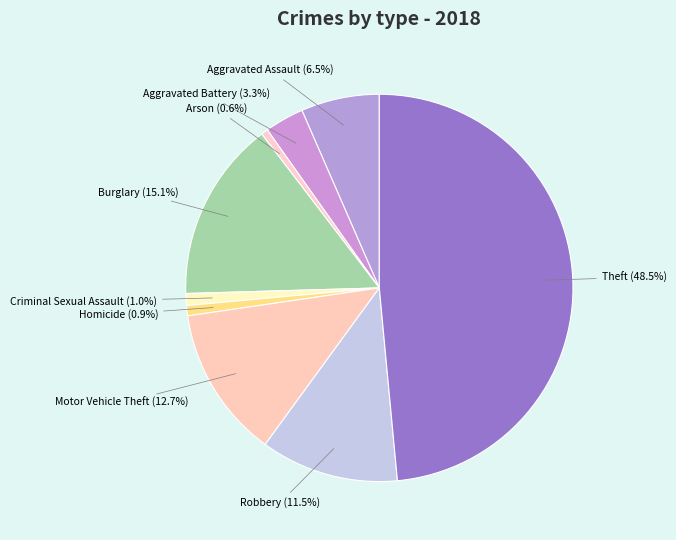

Does Theft represent more than half of the total?

No